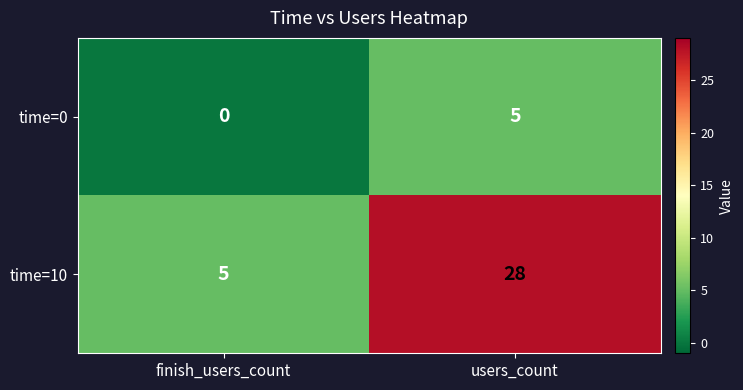

How many positive values does the time=0 series have?

1